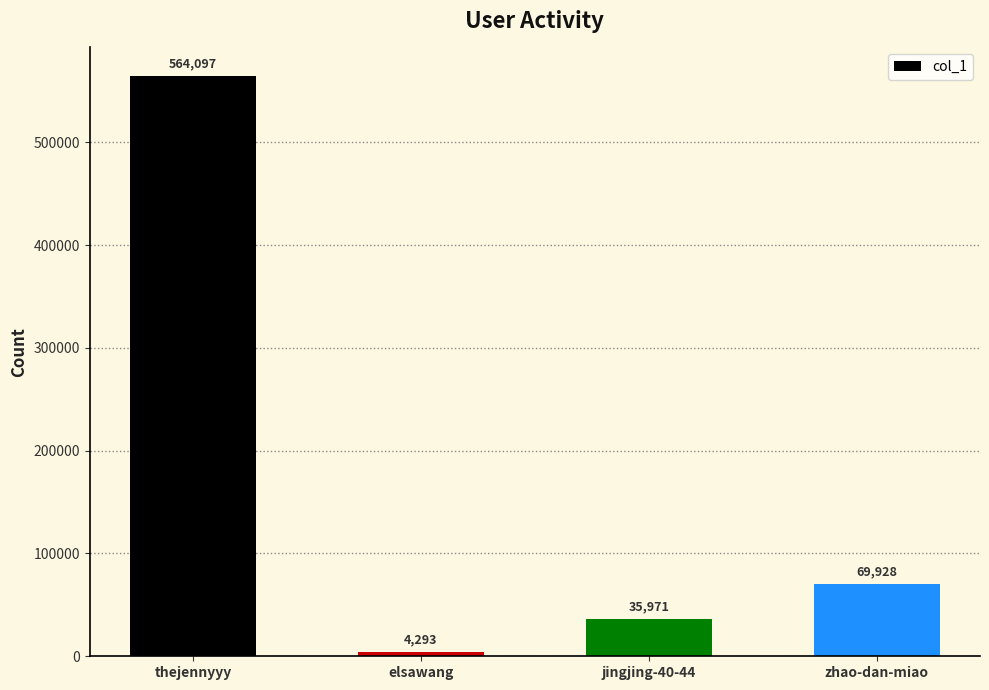

How many data points are less than 69928?

2